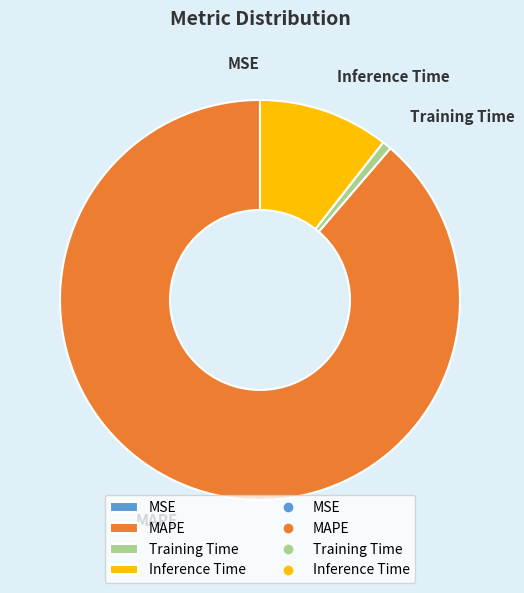

Is there any slice that represents more than half of the pie?

Yes